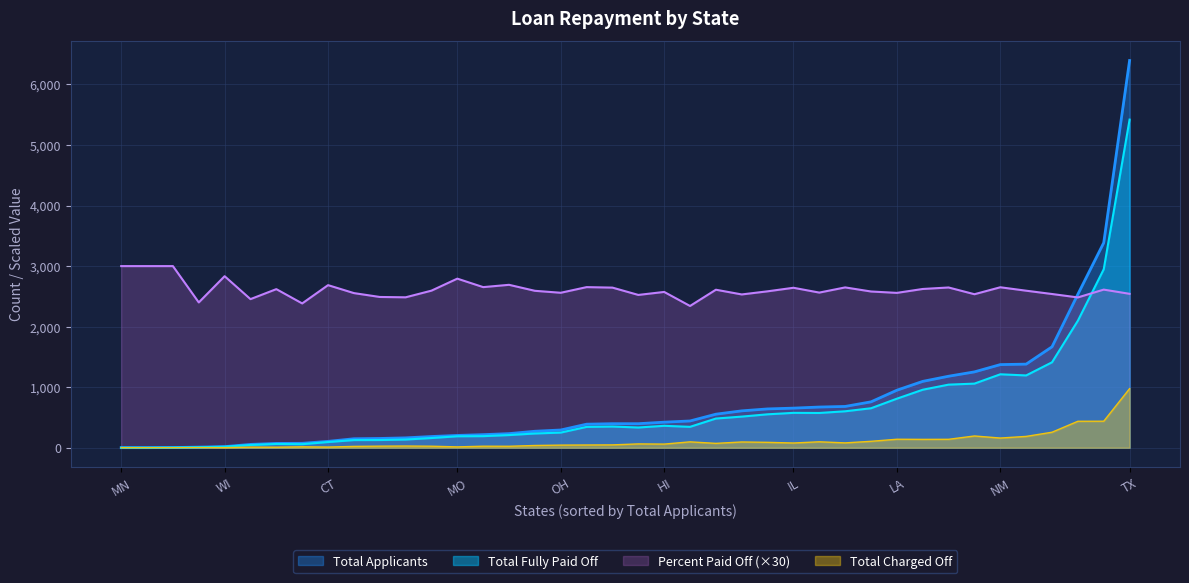

True or false: Total Charged Off and Total Applicants cross at least once.

False